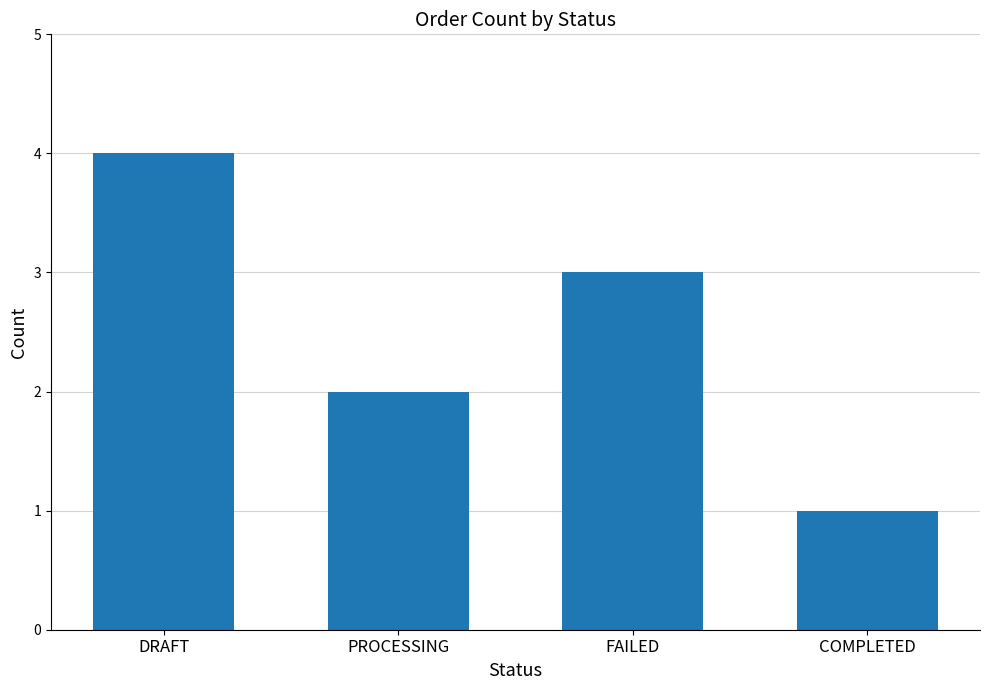

Rank the categories by value from highest to lowest.

DRAFT, FAILED, PROCESSING, COMPLETED